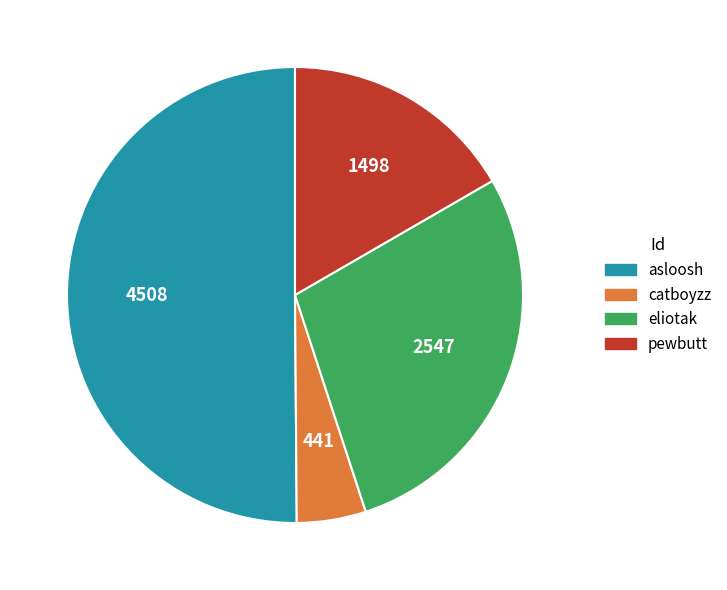

Which has a higher value, eliotak or pewbutt?

eliotak